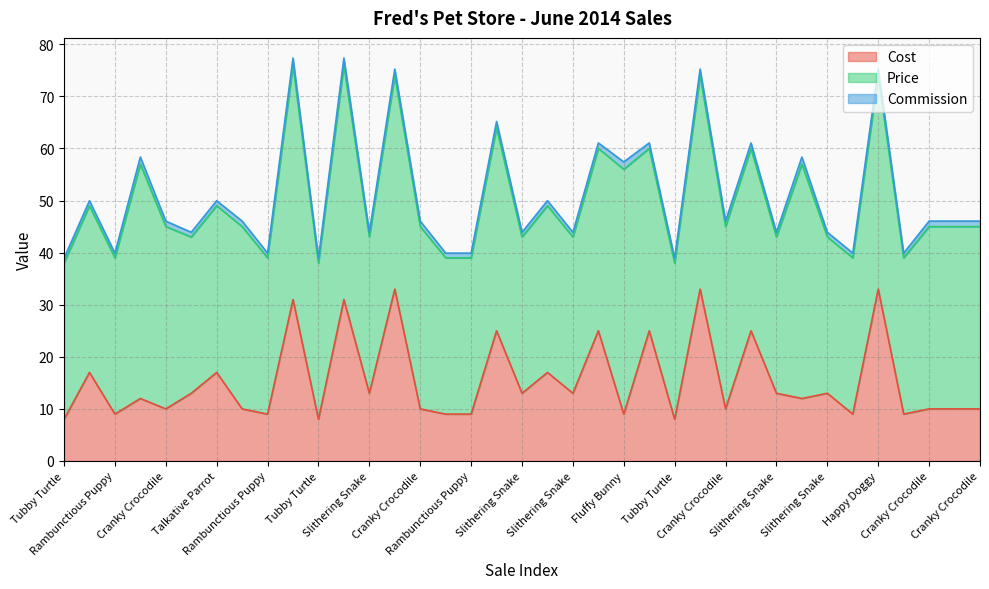

What is the minimum value for Price?

30.0